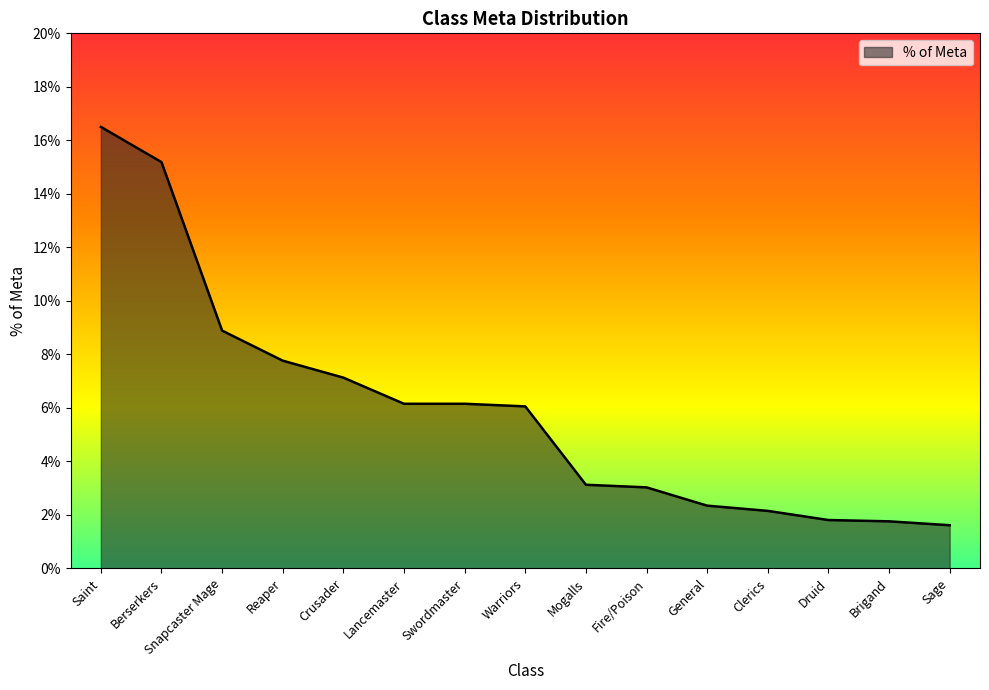

What is the sum of all values?

89.6